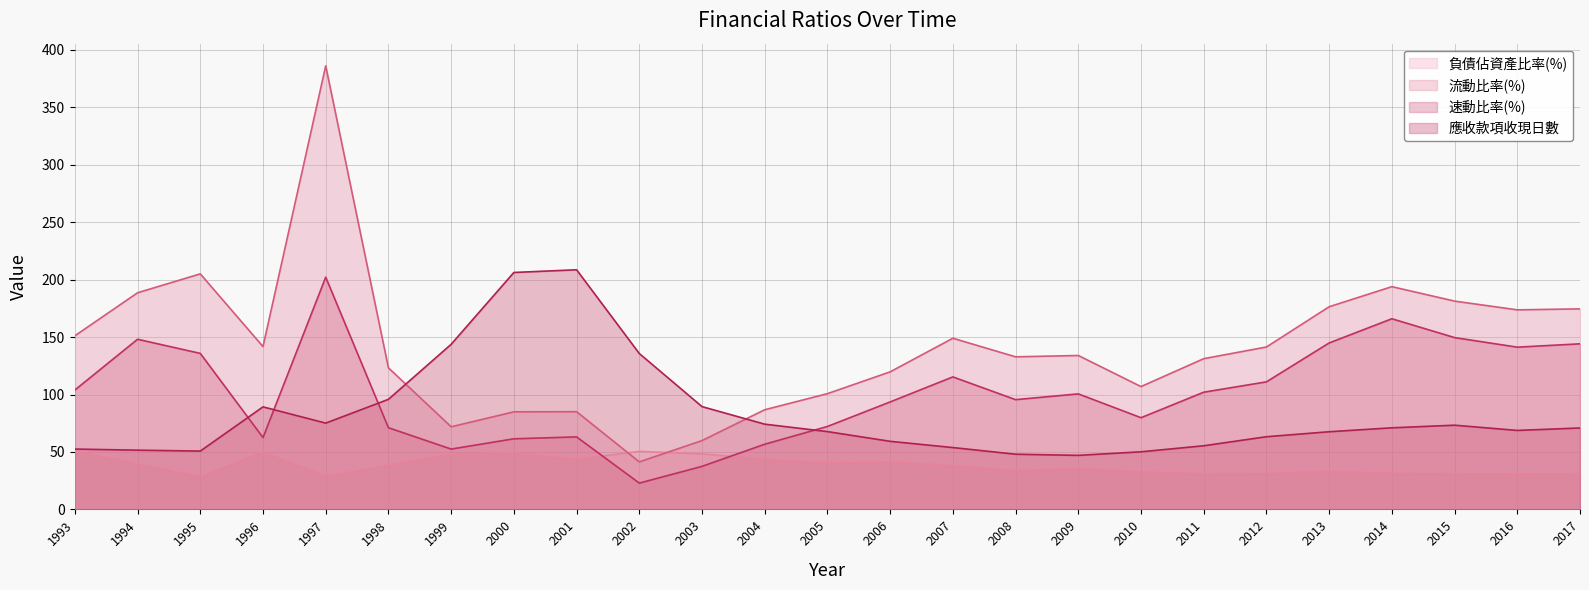

Is it true that 速動比率(%) equals 57.4 at 2003?

False